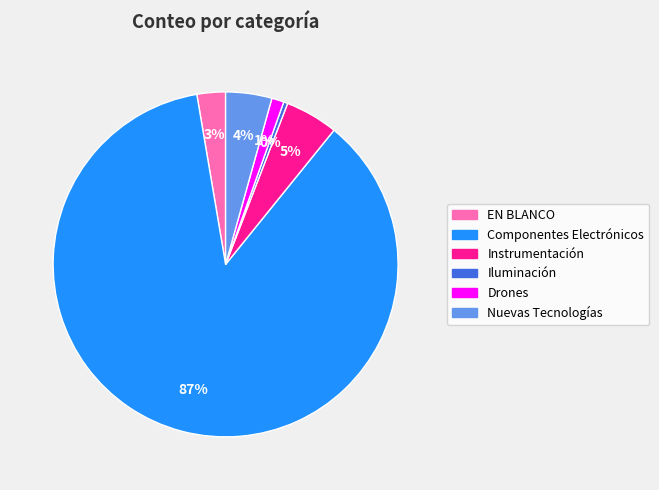

To the nearest percent, what is the difference between the Instrumentación and Drones slice percentages?

4%